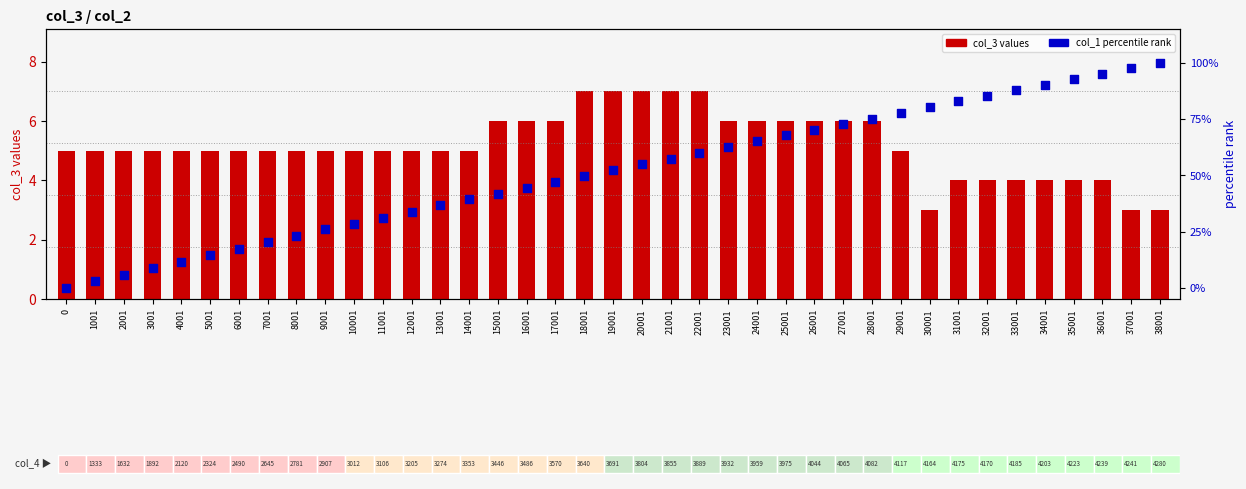

At which category is the sum across all series the highest?

38001